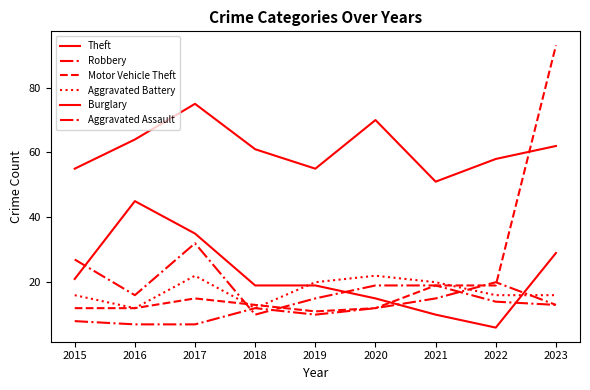

Reading left to right, extract all data points from this chart.

Theft: 55	64	75	61	55	70	51	58	62
Robbery: 27	16	32	10	15	19	19	14	13
Motor Vehicle Theft: 12	12	15	13	11	12	19	19	93
Aggravated Battery: 16	12	22	12	20	22	20	16	16
Burglary: 21	45	35	19	19	15	10	6	29
Aggravated Assault: 8	7	7	12	10	12	15	20	13